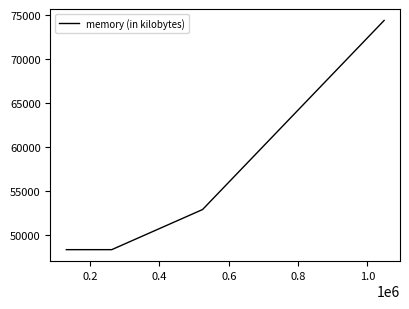

What is the smallest value displayed?

48288